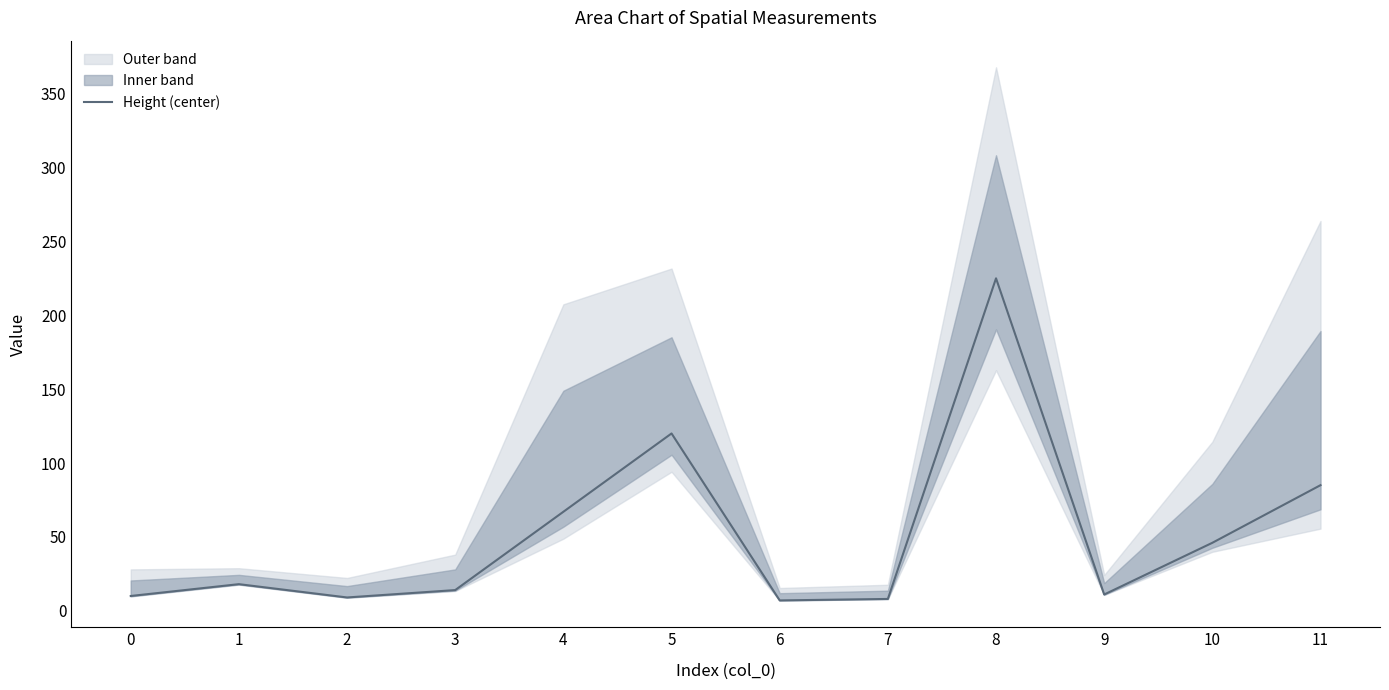

How many data points does each series have?

12